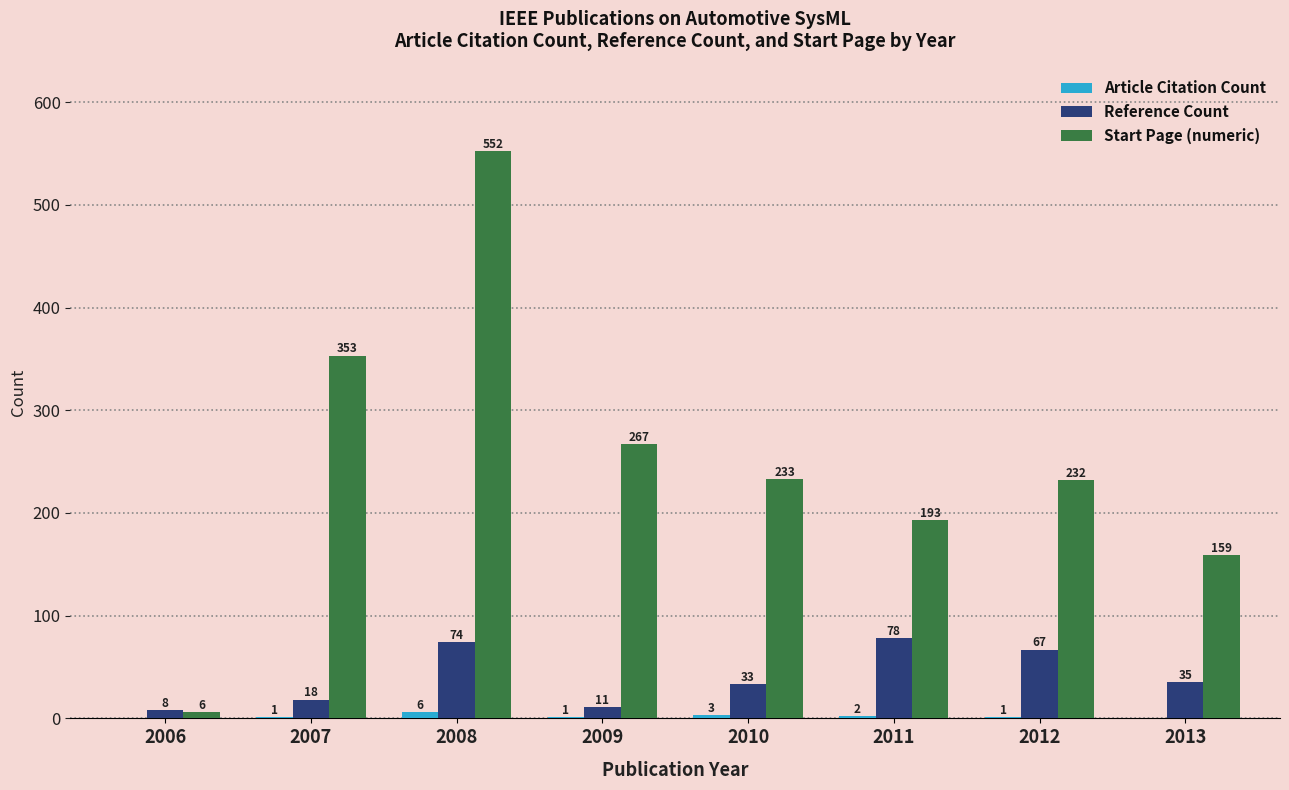

What is the sum of the Start Page (numeric) values at 2007 and 2012?

585